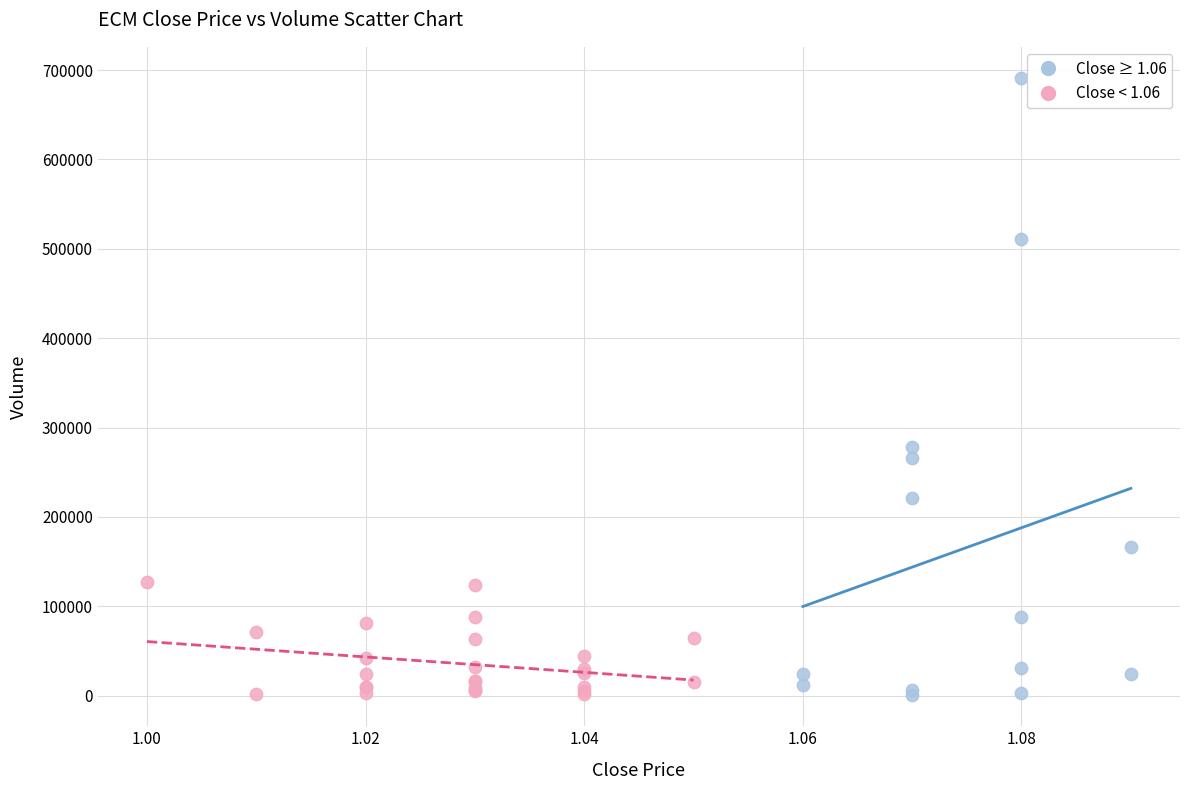

Which series has the widest spread of Y values?

Close ≥ 1.06